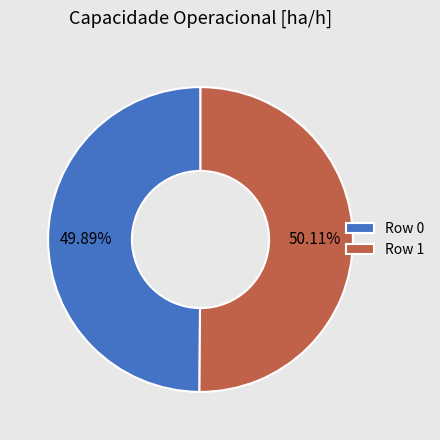

How many slices are in this pie chart?

2